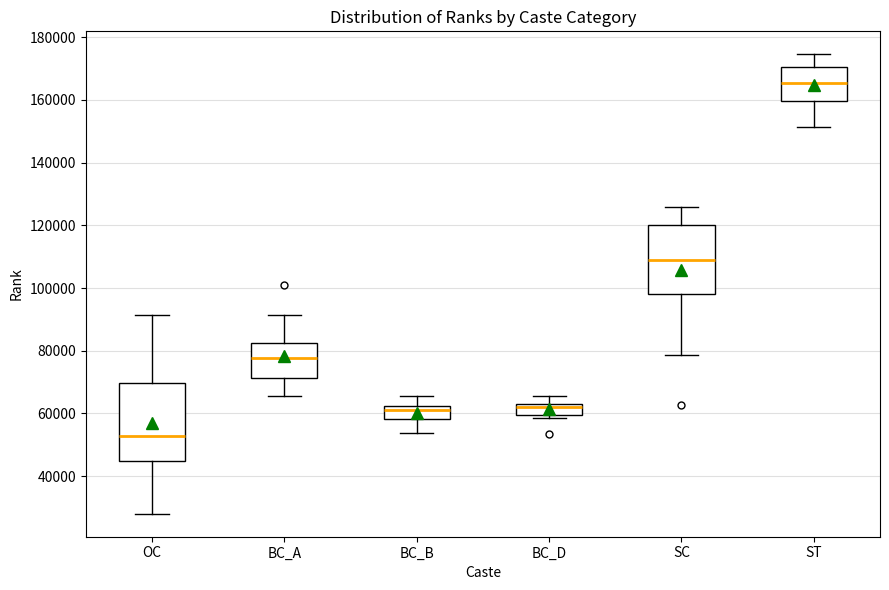

Reading left to right, transcribe this box plot: for each box, give where its median line is, the range the box spans, and where its two whiskers end, as read against the y-axis. The values are not printed on the chart, so give them approximately, as read against the axis.

OC: median 52000, box 44000 to 70000, whiskers 28000 to 92000
BC_A: median 78000, box 72000 to 82000, whiskers 66000 to 92000
BC_B: median 62000 (just below the box's upper edge), box 58000 to 62000, whiskers 54000 to 66000
BC_D: median 62000, box 60000 to 64000, whiskers 58000 to 66000
SC: median 108000, box 98000 to 120000, whiskers 78000 to 126000
ST: median 166000, box 160000 to 170000, whiskers 152000 to 174000